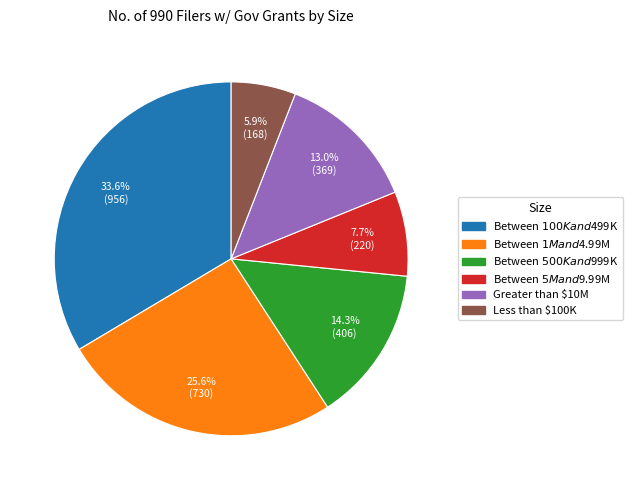

Which slice is the smallest?

Less than $100K